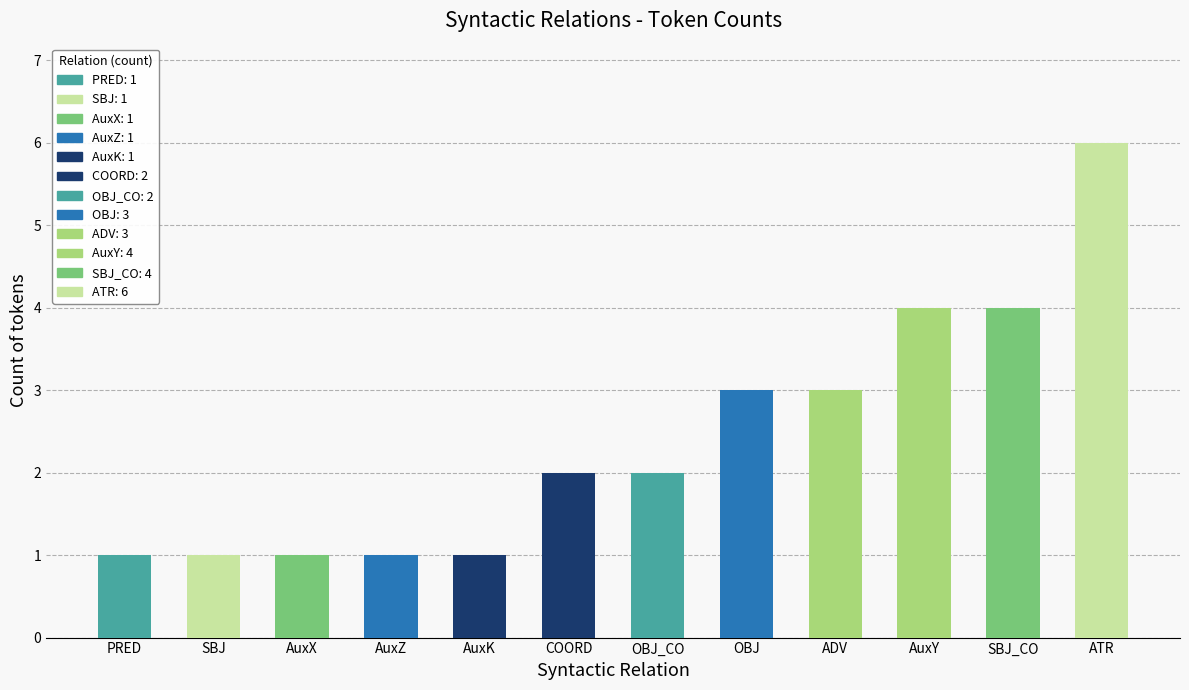

Reading left to right, transcribe all the data shown in this chart.

PRED=1	SBJ=1	AuxX=1	AuxZ=1	AuxK=1	COORD=2	OBJ_CO=2	OBJ=3	ADV=3	AuxY=4	SBJ_CO=4	ATR=6